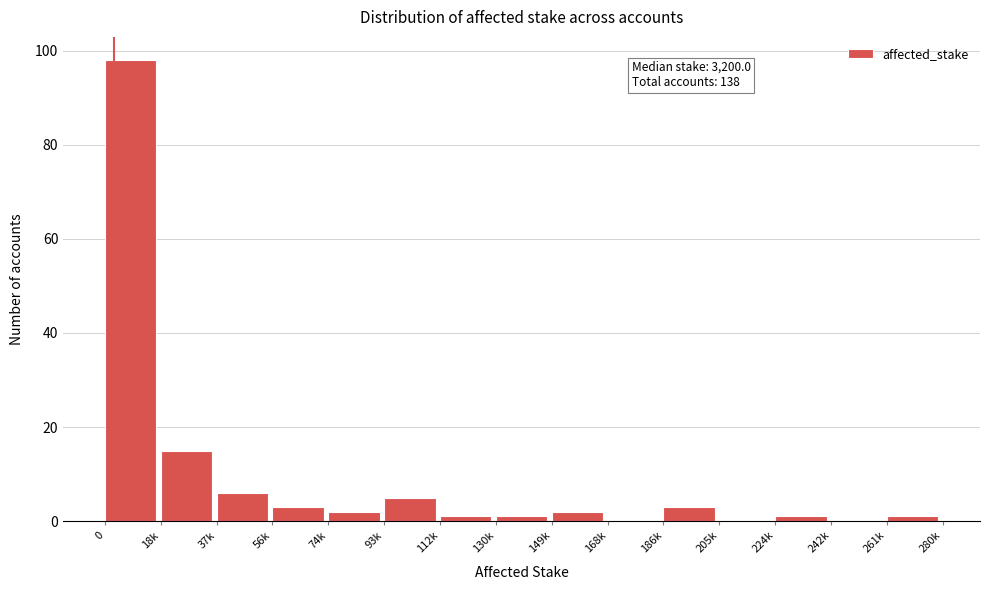

Reading left to right, extract all data points from this chart.

0=98	18k=15	37k=6	56k=3	74k=2	93k=5	112k=1	130k=1	149k=2	168k=0	186k=3	205k=0	224k=1	242k=0	261k=1